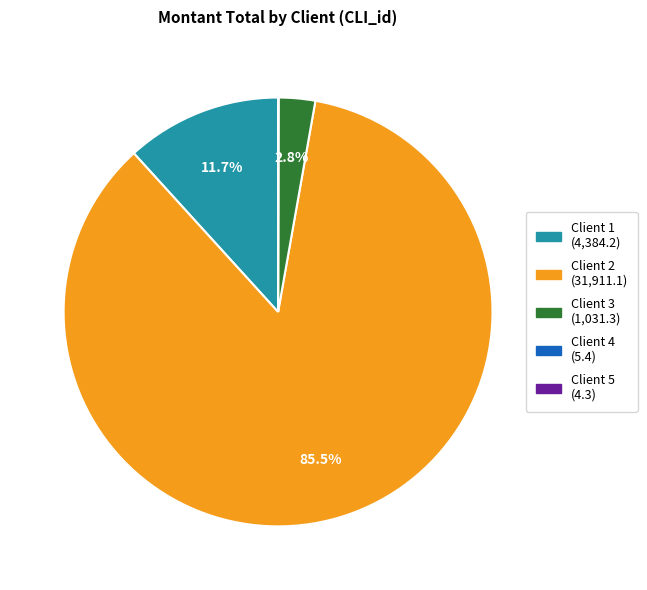

Does any single category account for the majority?

Yes